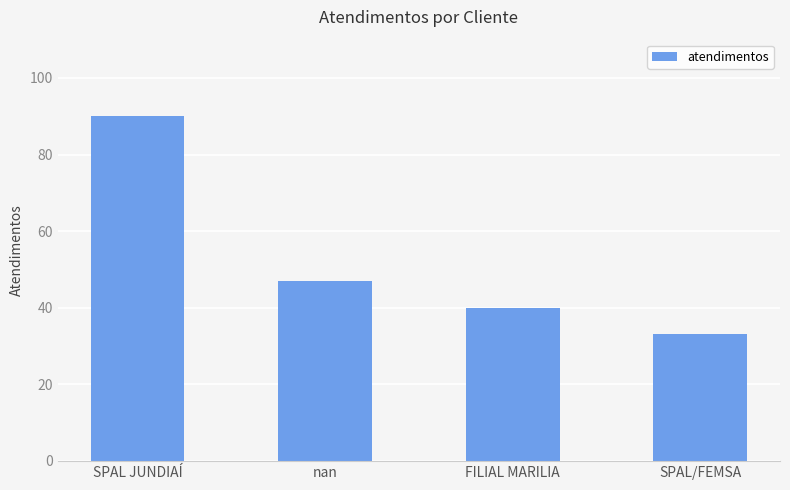

What is the label of the 4th bar from the right?

SPAL JUNDIAÍ